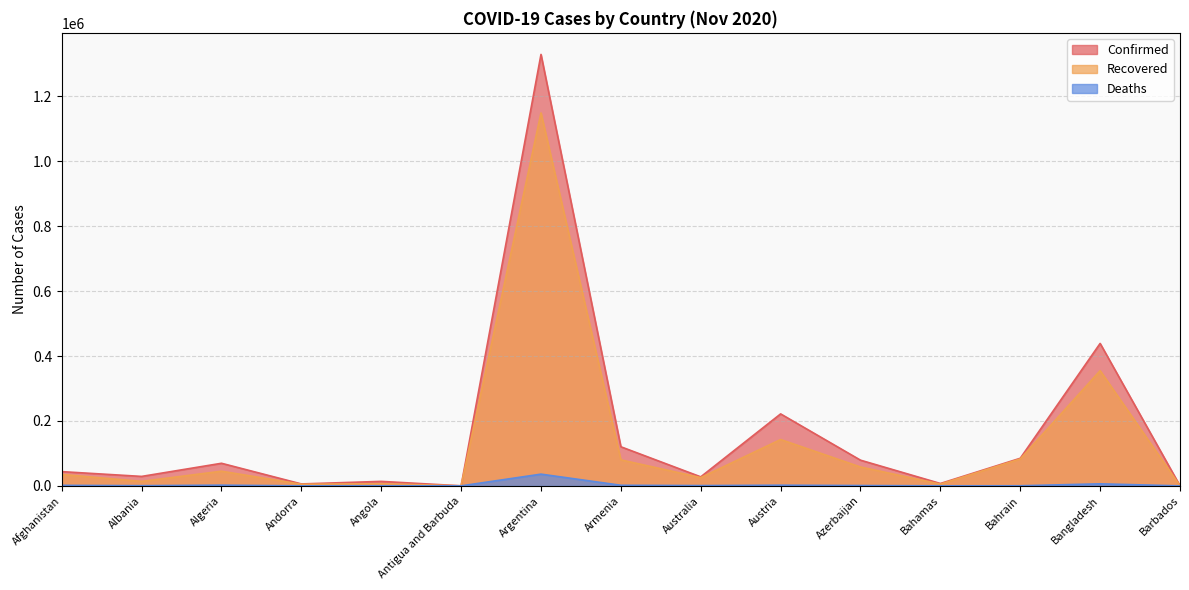

Which category has the lowest value across all series?

Antigua and Barbuda